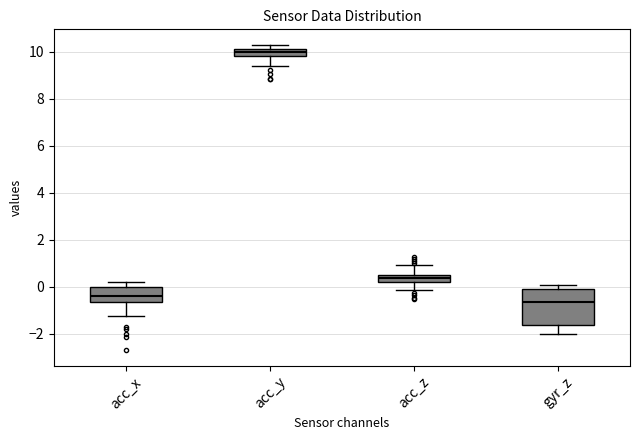

Which box has the highest median line?

acc_y